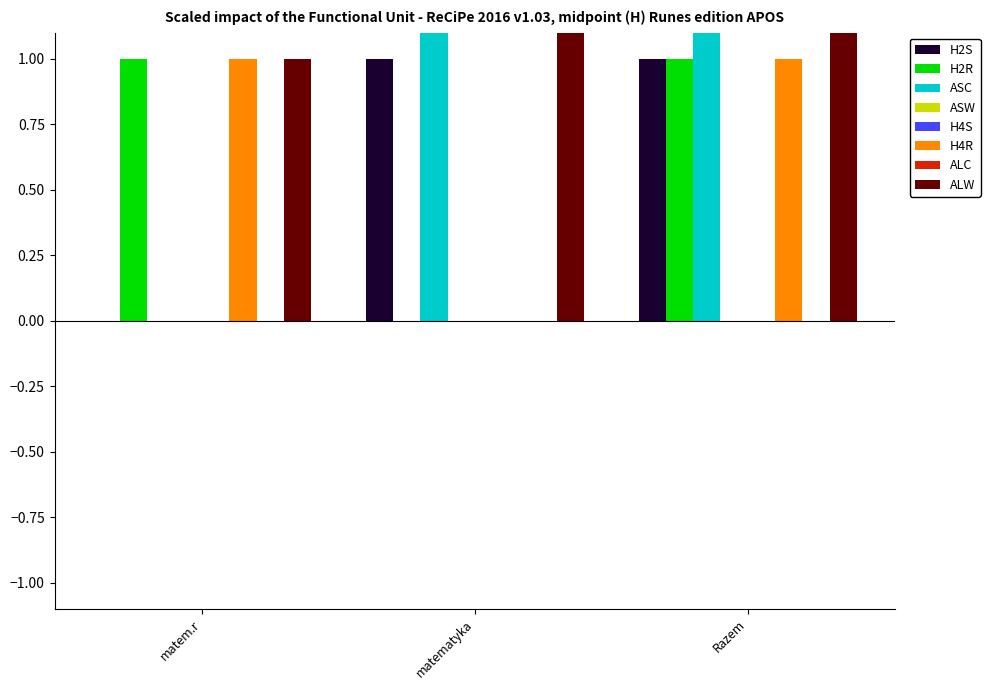

What is the total value across all series at Razem?

9